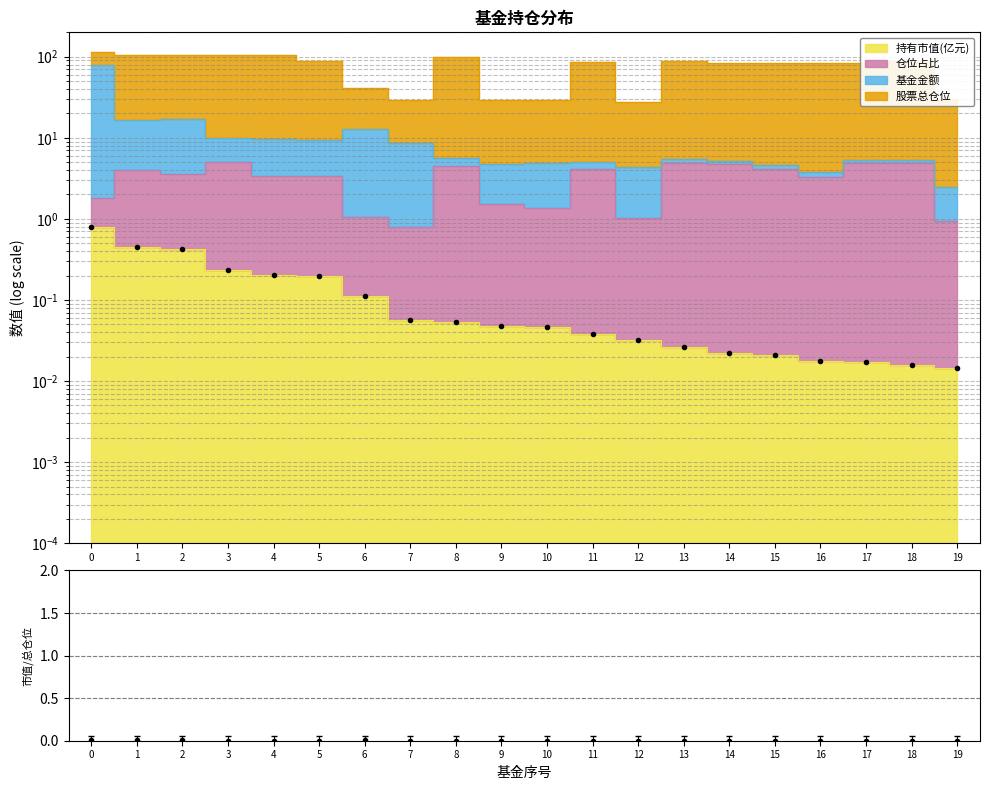

What is the average value?

0.1